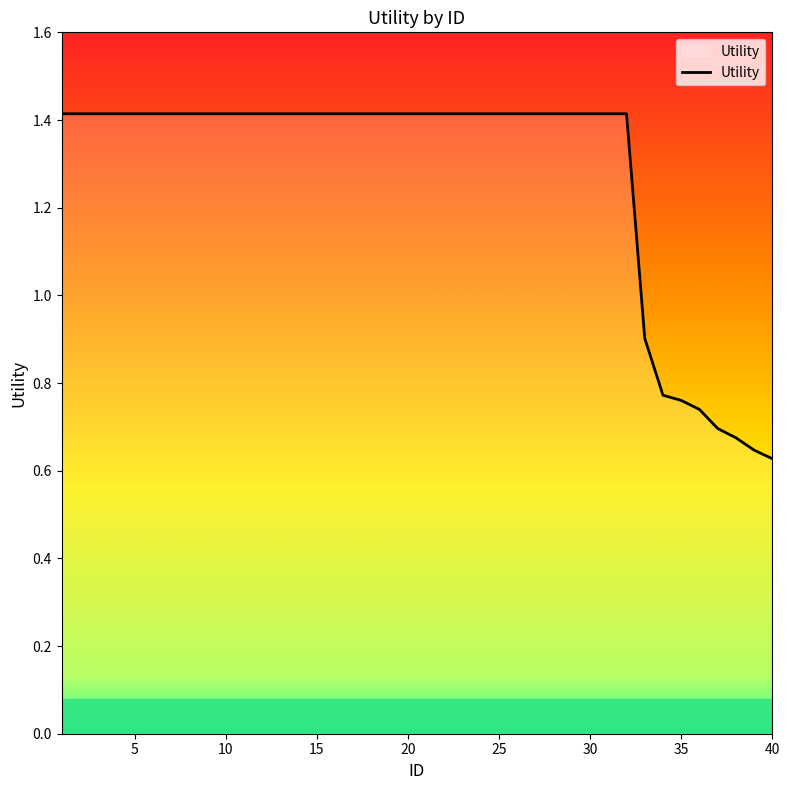

What is the greatest value displayed?

1.4